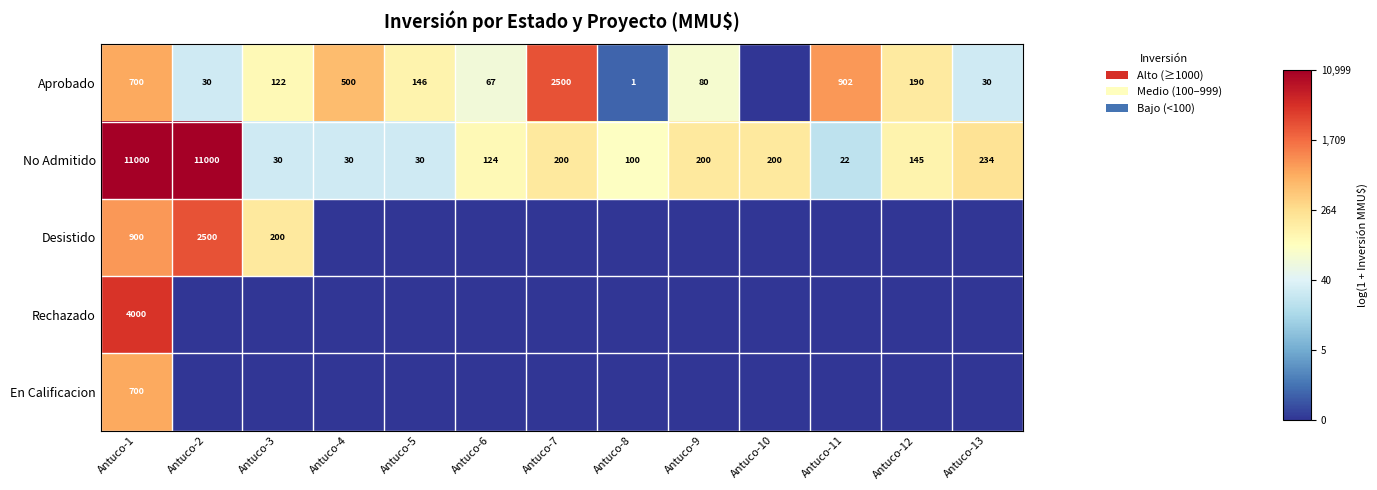

What value does the No Admitido series have at Antuco-4?

30